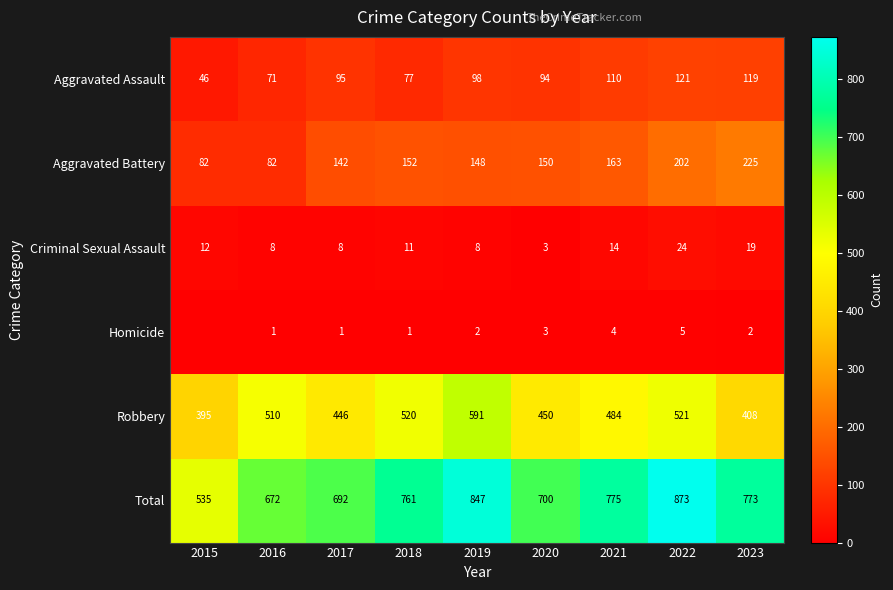

Between 2022 and 2017, which is larger?

2022